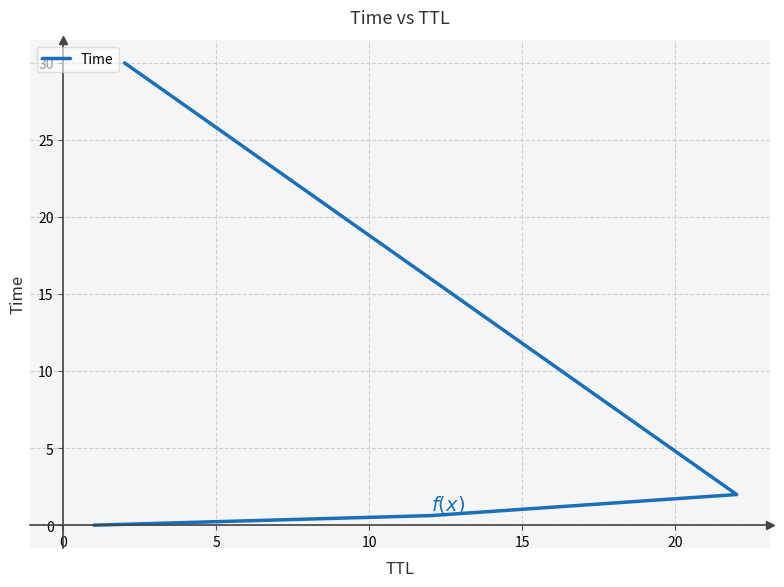

Reading right to left, what are all the values shown in this chart?

30.0	2.0	0.6	0.0